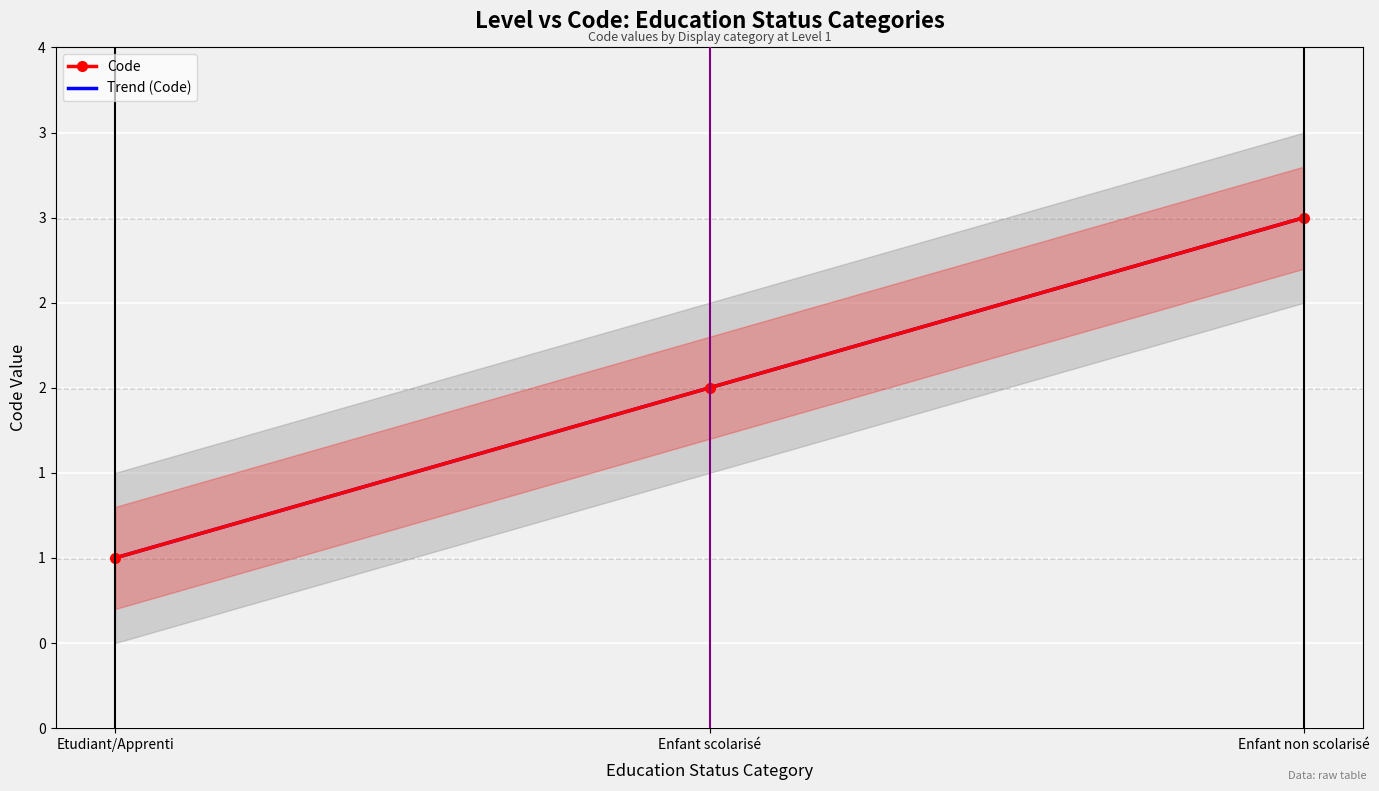

At which label does Code first exceed 2?

Enfant non scolarisé